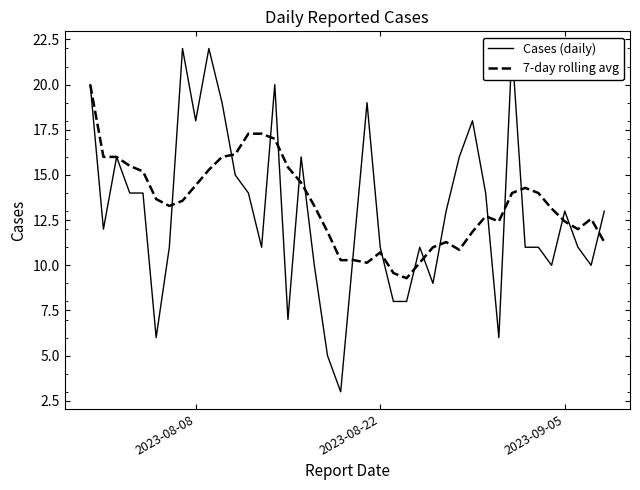

How many distinct data groups are displayed?

2